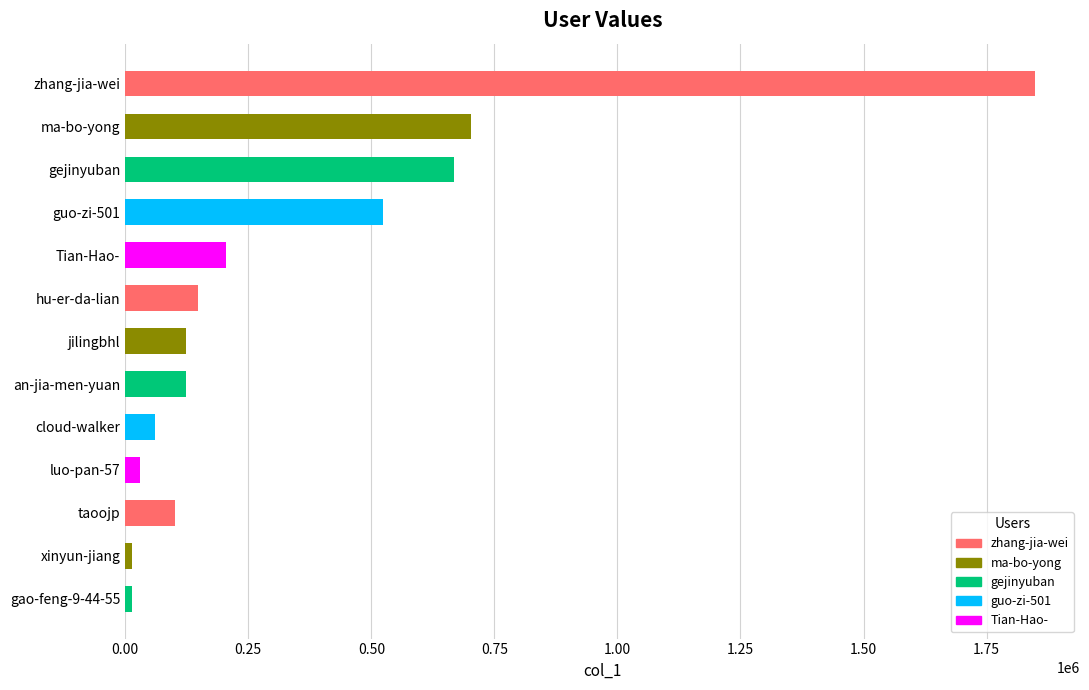

What is the change in value from gejinyuban to cloud-walker?

-606107